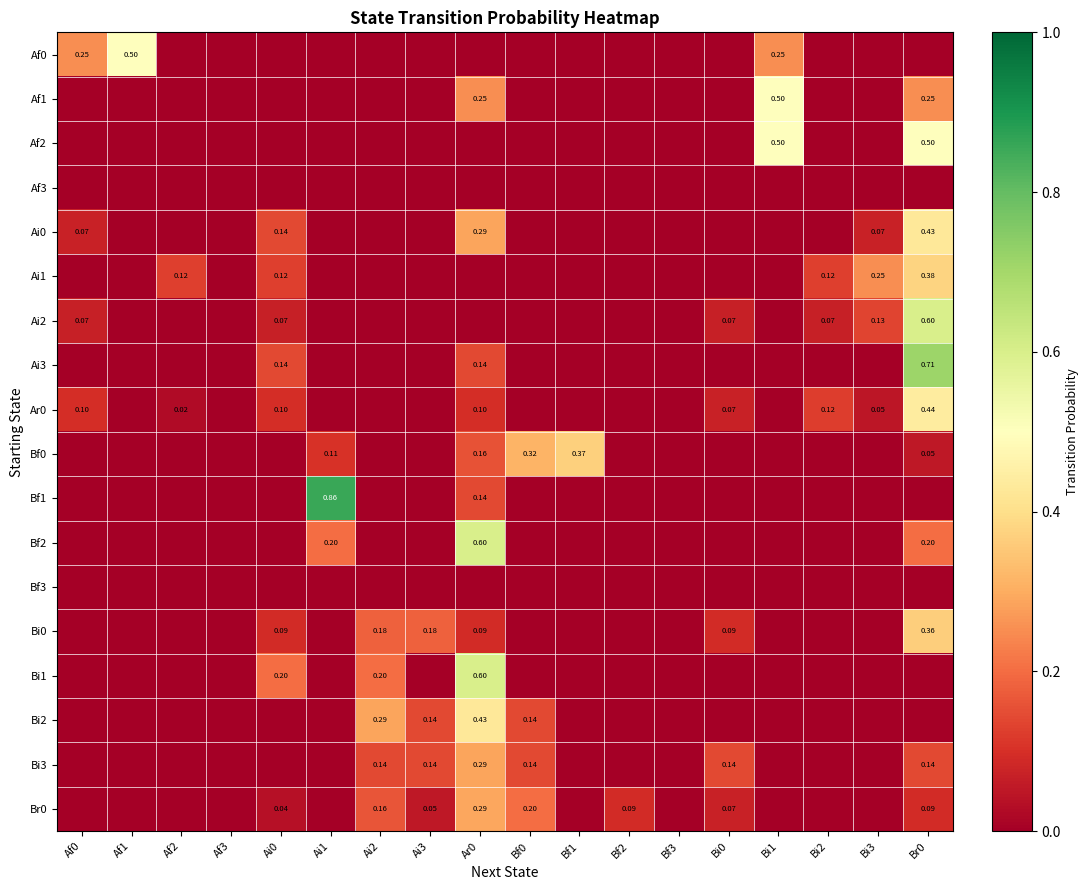

At Bf2, list the series in order from smallest to largest.

Af0, Af1, Af2, Af3, Ai0, Ai1, Ai2, Ai3, Ar0, Bf0, Bf1, Bf2, Bf3, Bi0, Bi1, Bi2, Bi3, Br0